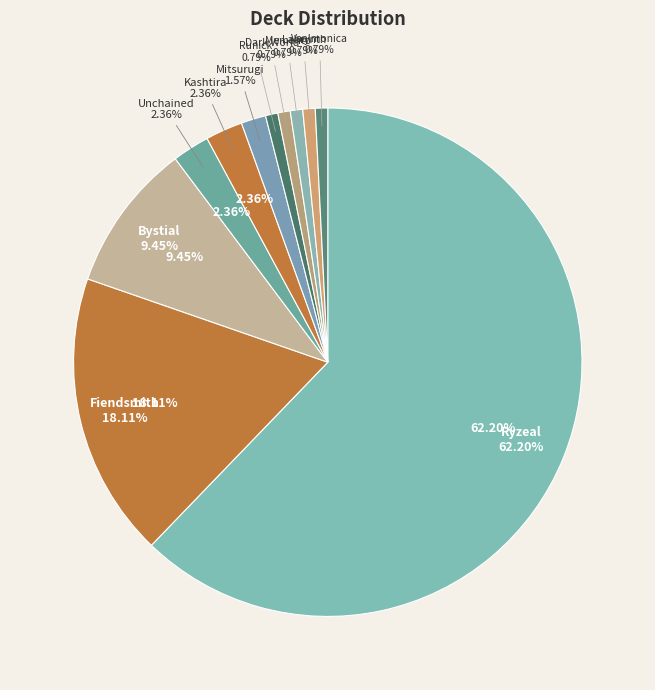

Which has a higher value, Runick or Kashtira?

Kashtira